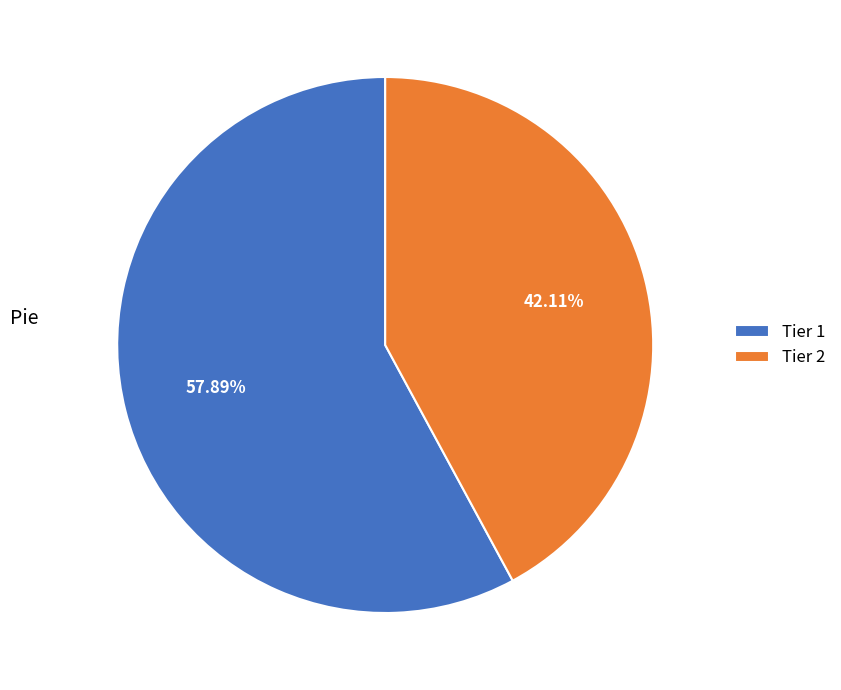

To the nearest percent, what portion does Tier 2 represent?

42%